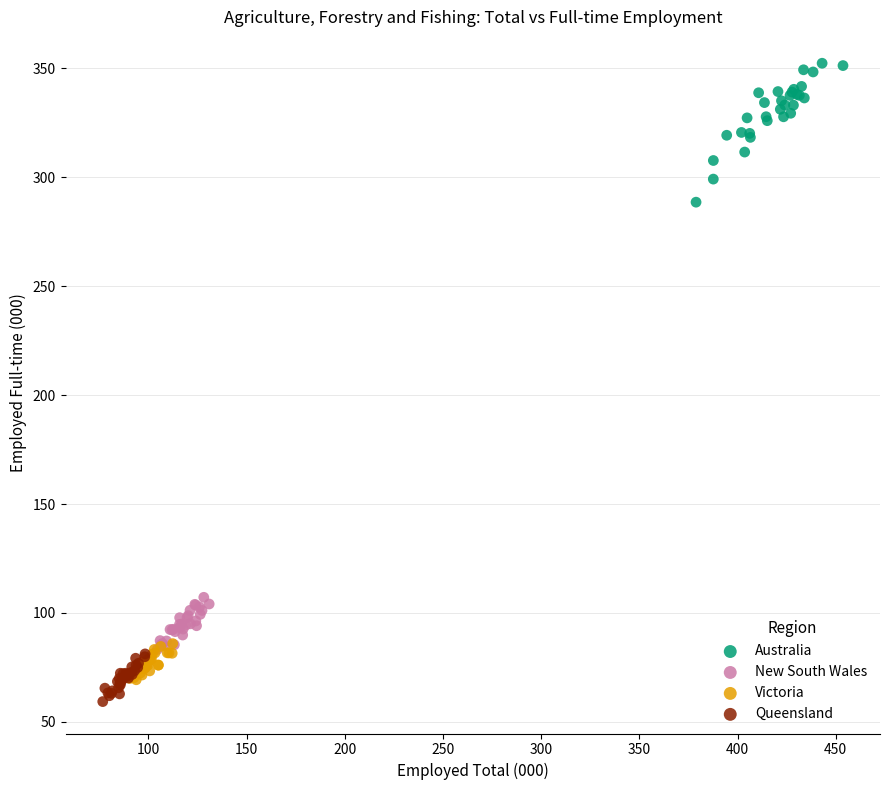

Which series has the widest spread of Y values?

Australia